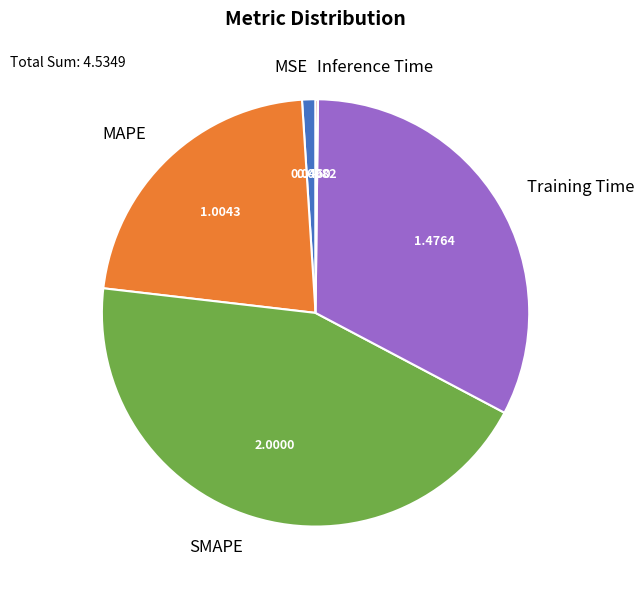

Do SMAPE and MSE together represent more than half of the pie?

No